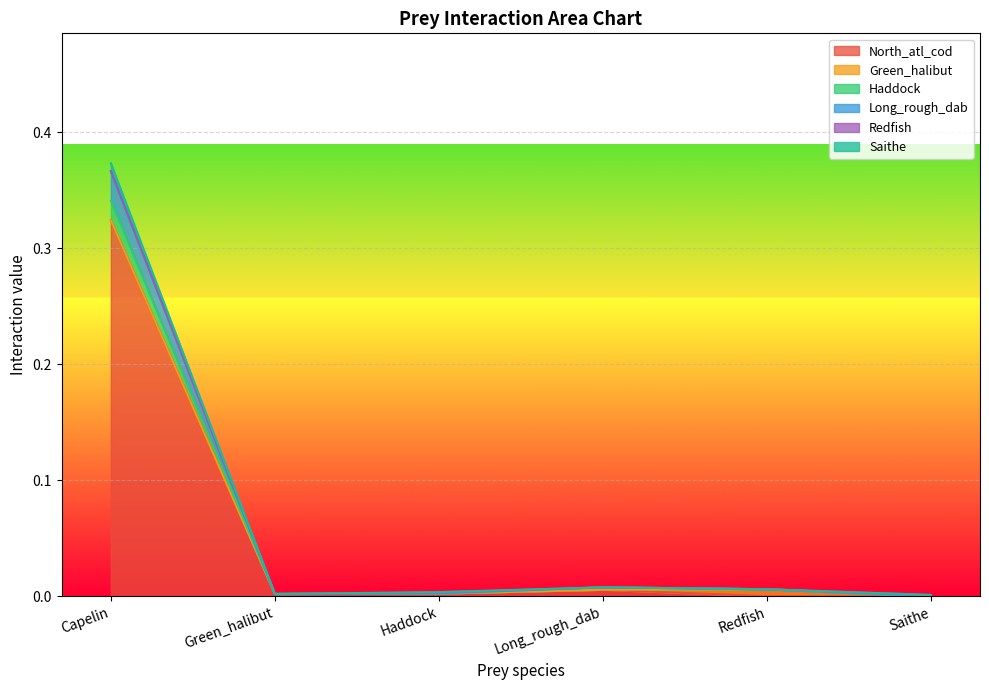

Which category has the highest value in the North_atl_cod series?

Capelin